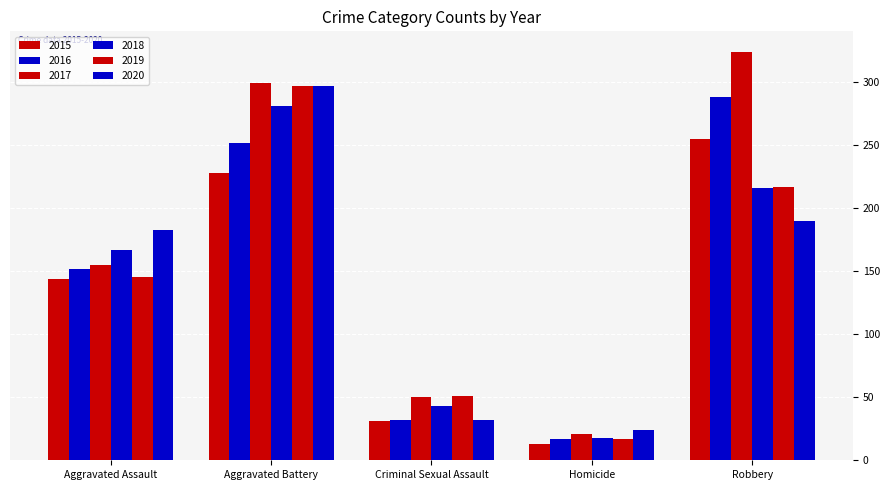

What is the spread (max minus min) of values at Aggravated Battery?

71